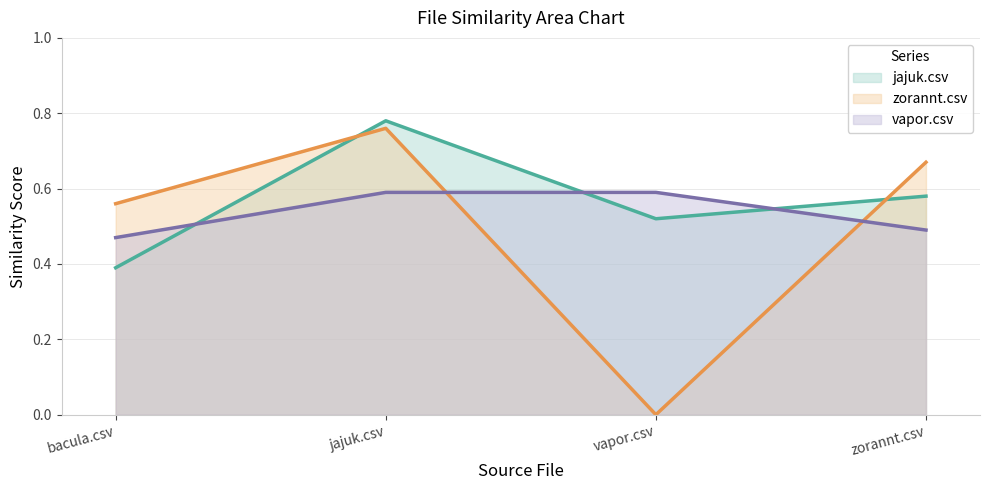

At which category is the sum across all series the highest?

jajuk.csv